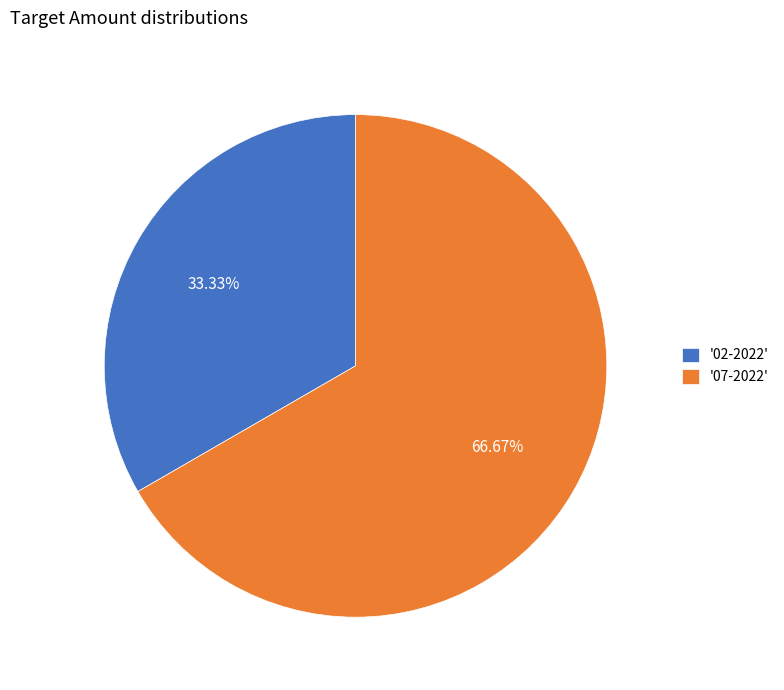

How many slices are in this pie chart?

2